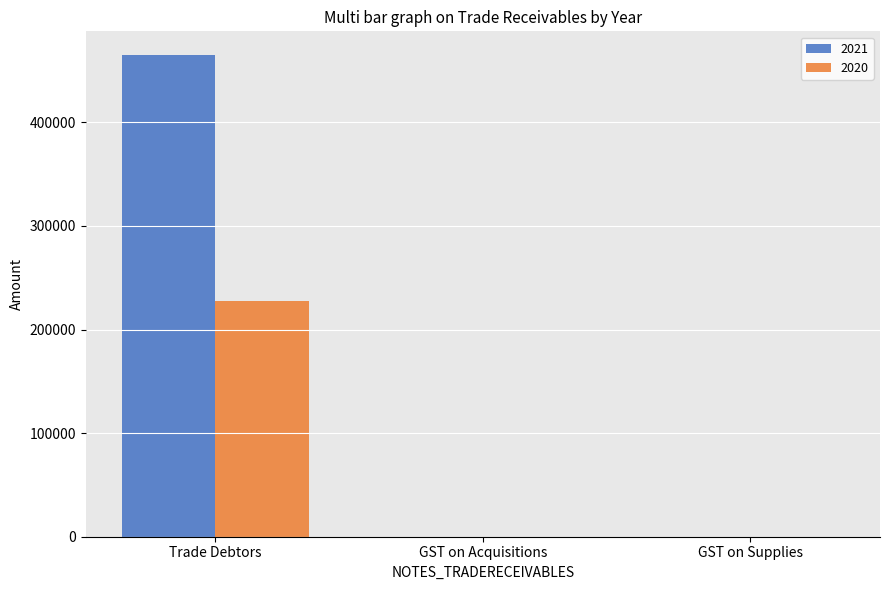

The 2021 series shows 0 at GST on Supplies. True or false?

True